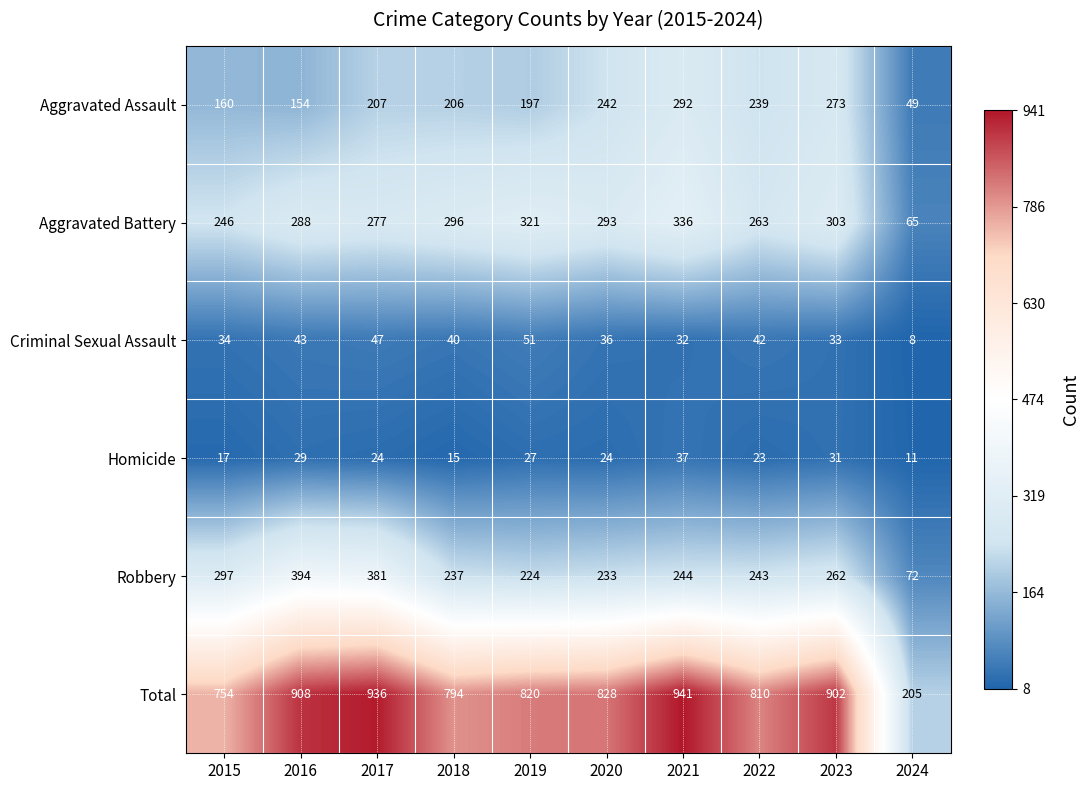

The Aggravated Battery series shows 296 at 2018. True or false?

True